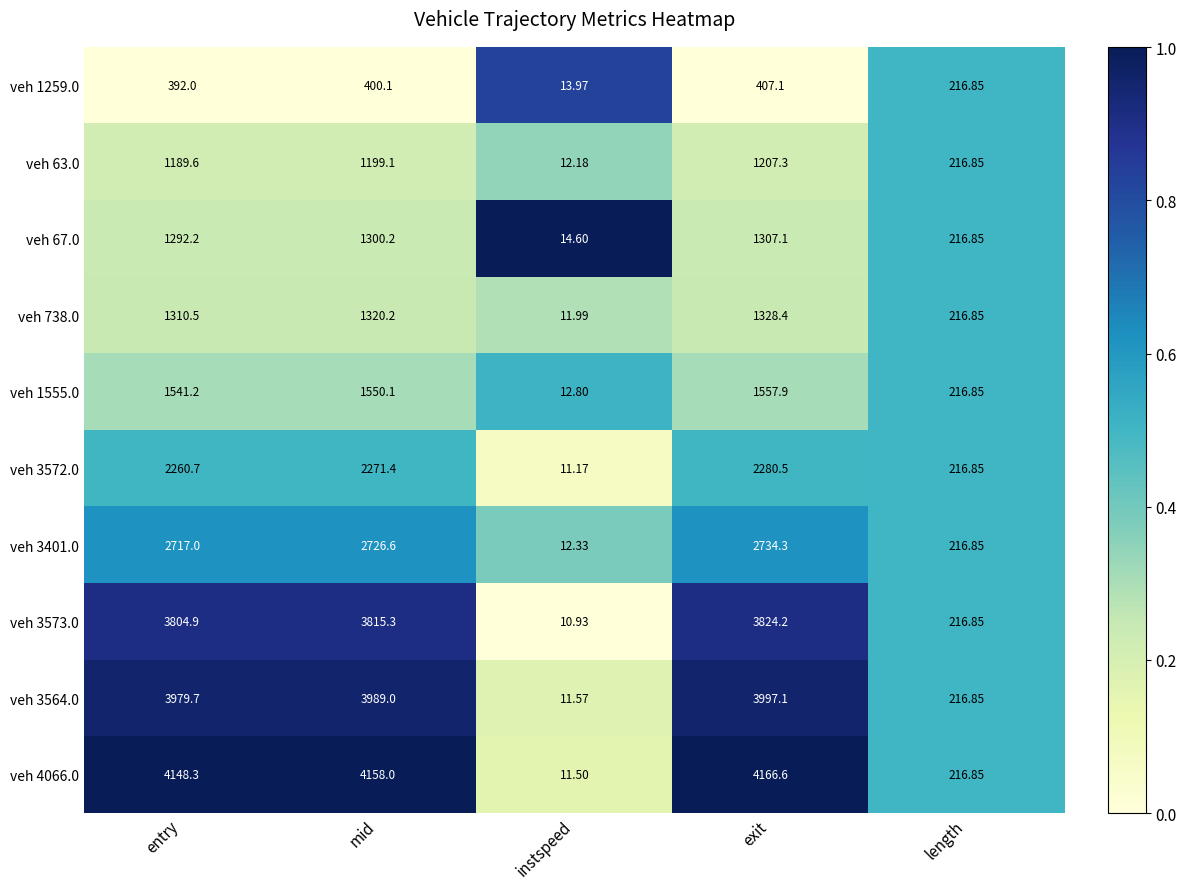

What is the total value across all series at mid?

22730.0